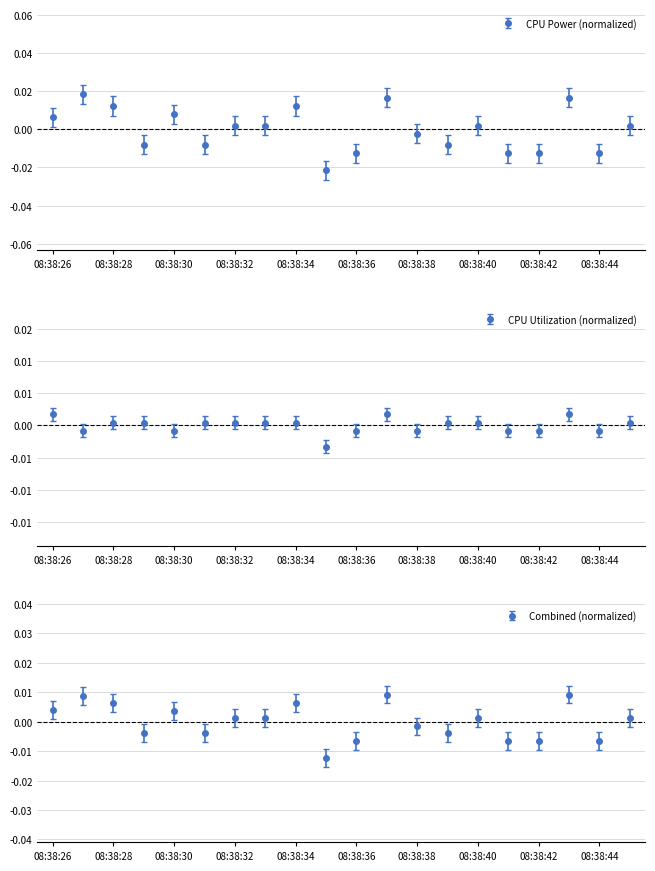

Which series has the largest range (max minus min)?

CPU Power